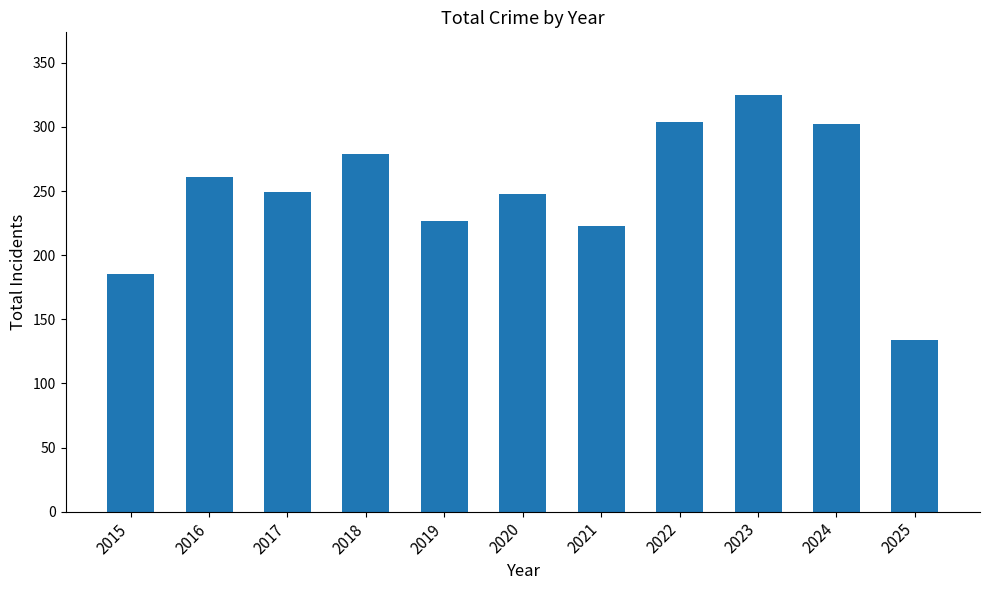

The value at 2018 is 279. True or false?

True